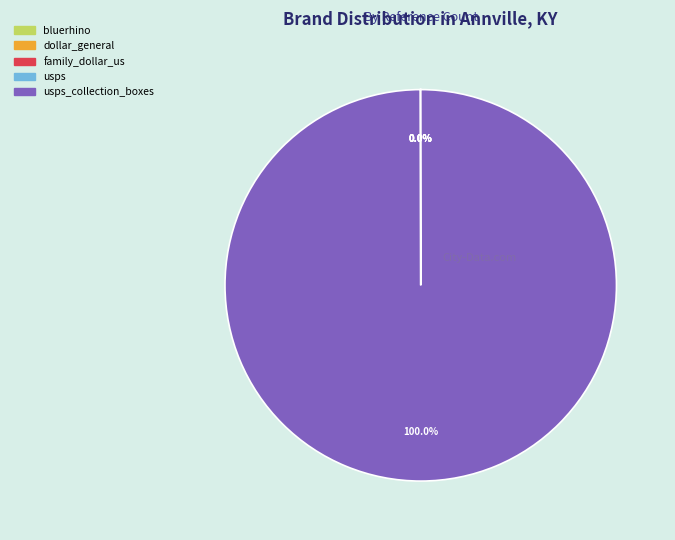

Does any single category account for the majority?

Yes